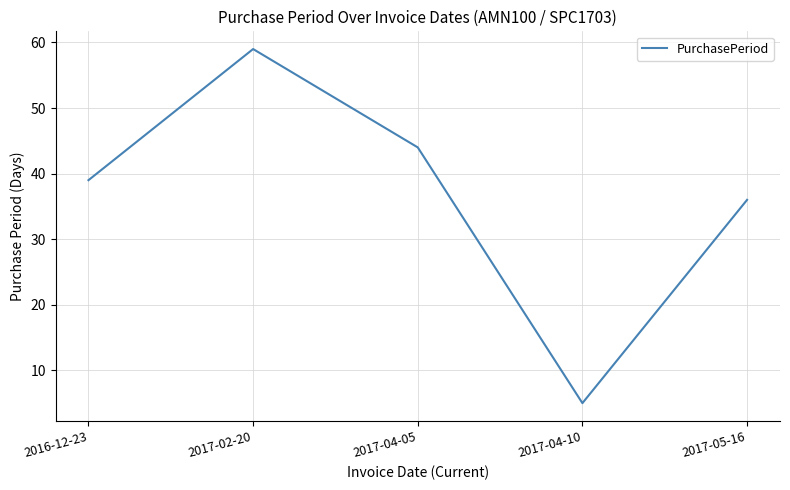

What is the minimum value shown in the chart?

5